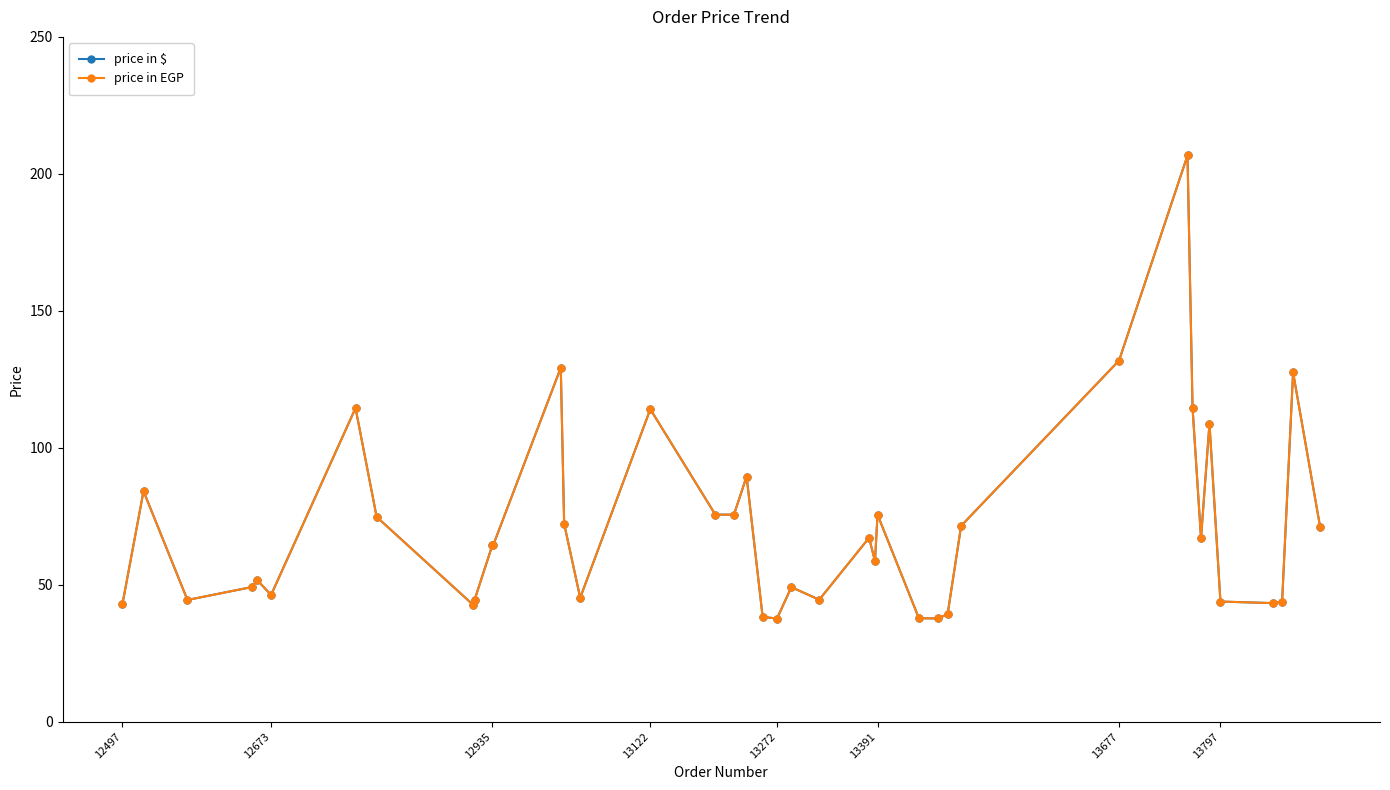

True or false: price in EGP and price in $ cross at least once.

False